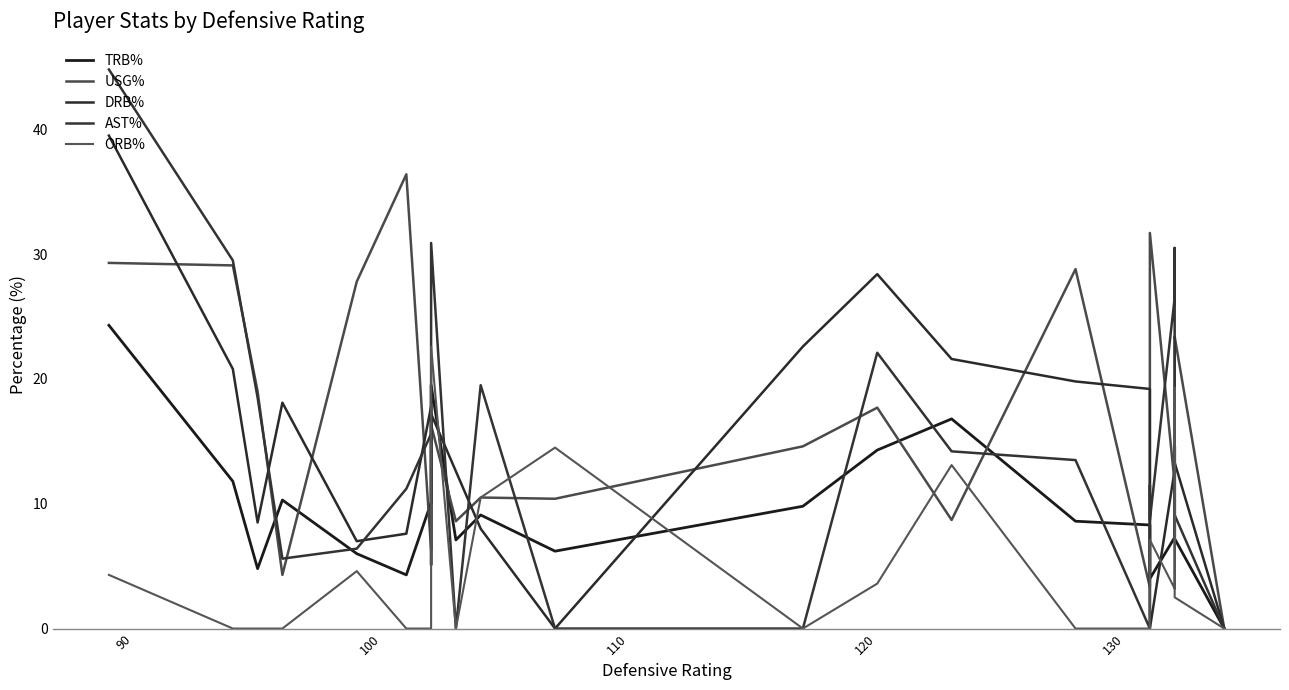

How many data points in TRB% are less than 8?

10